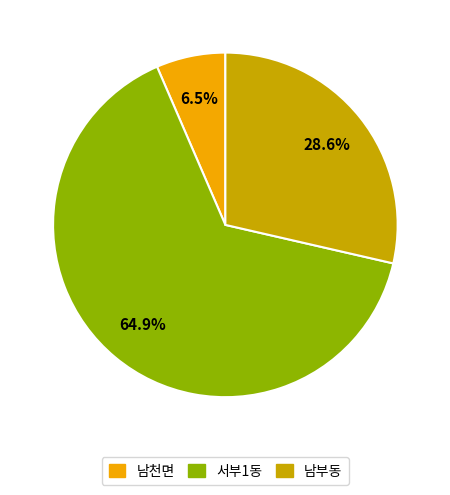

To the nearest percent, what is the combined percentage of 서부1동 and 남부동?

94%